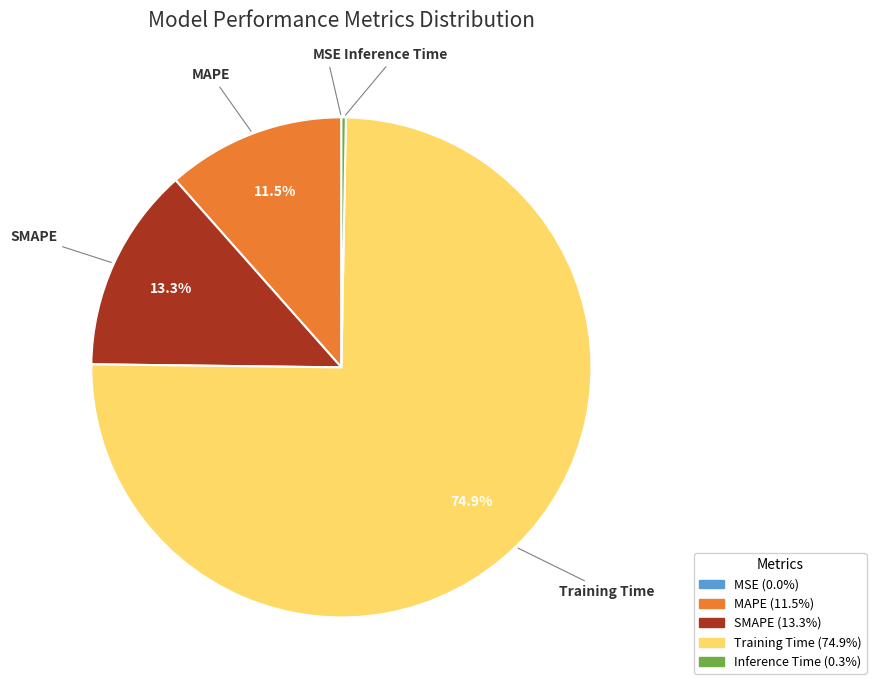

To the nearest percent, what is the difference between the Training Time and MAPE slice percentages?

63%